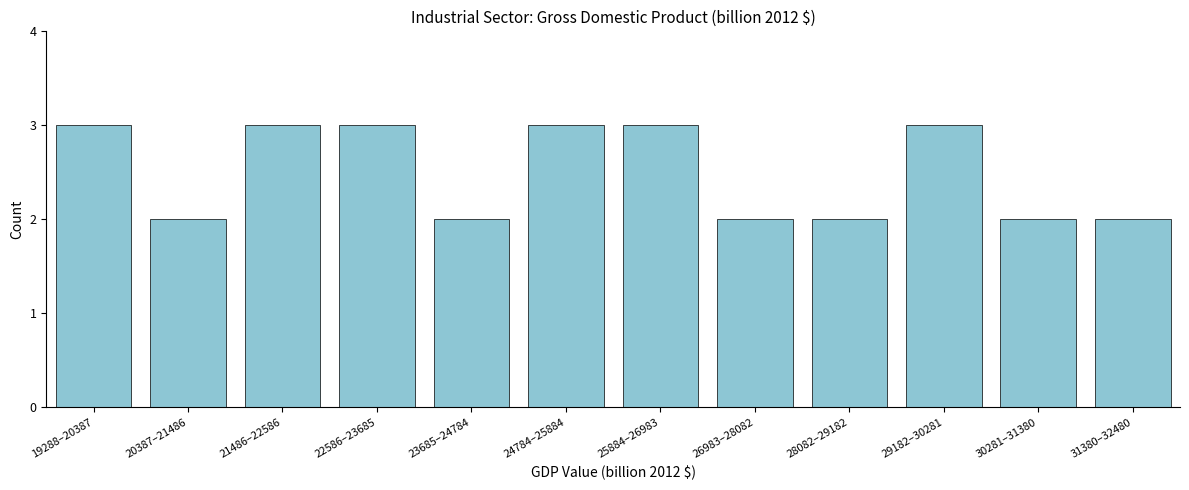

Reading left to right, list all the values displayed in this chart.

3	2	3	3	2	3	3	2	2	3	2	2